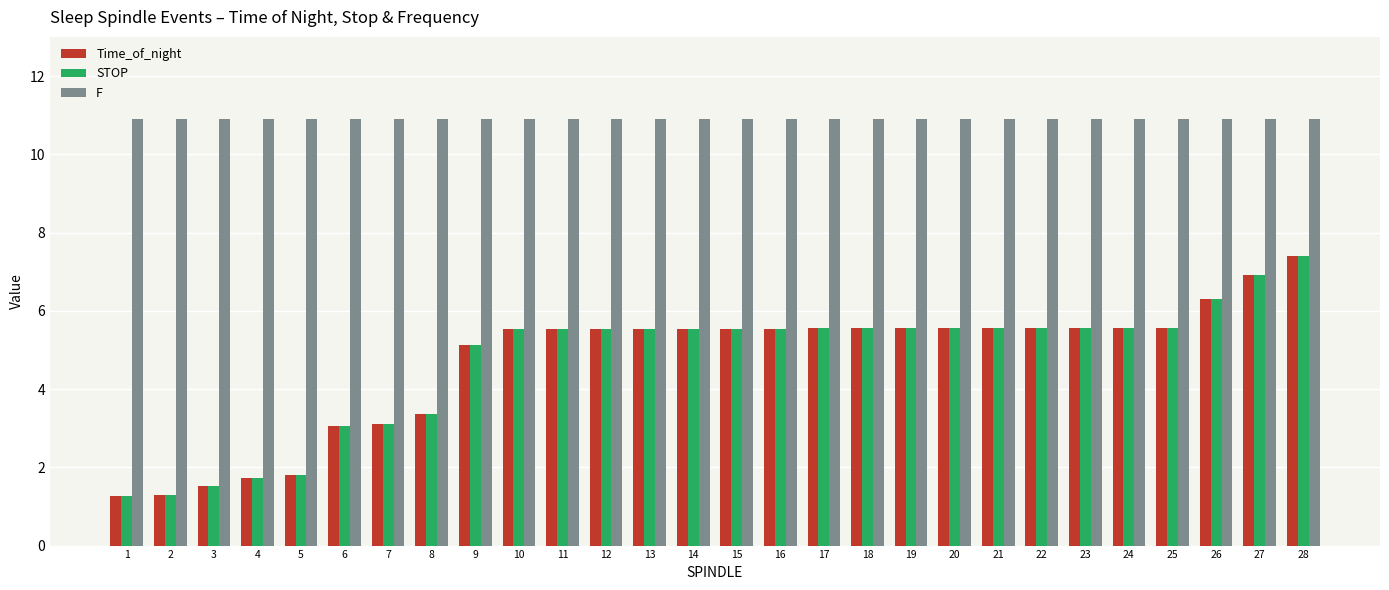

Is it true that STOP equals 4.5 at 28?

False